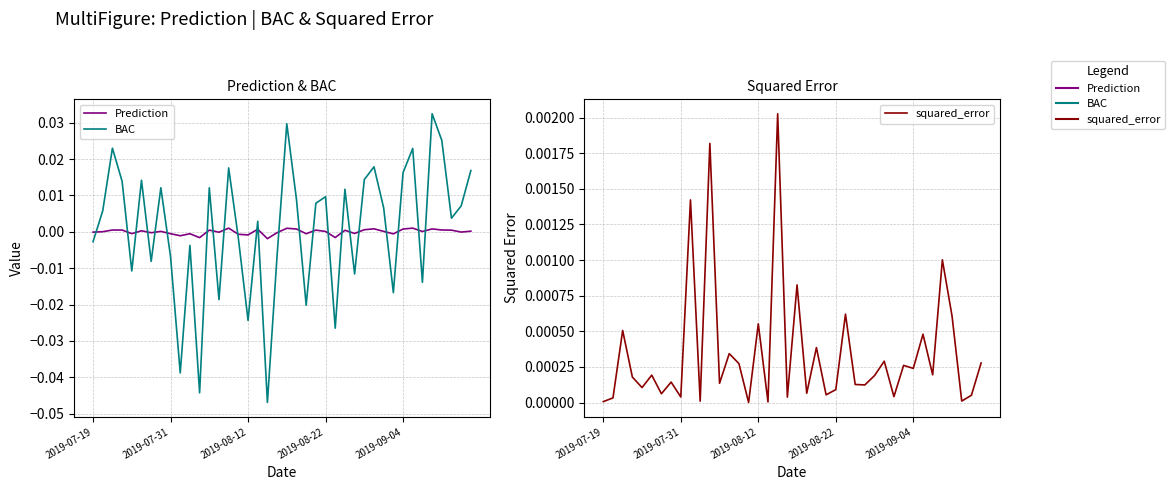

Between 39 and 15, which is larger?

39